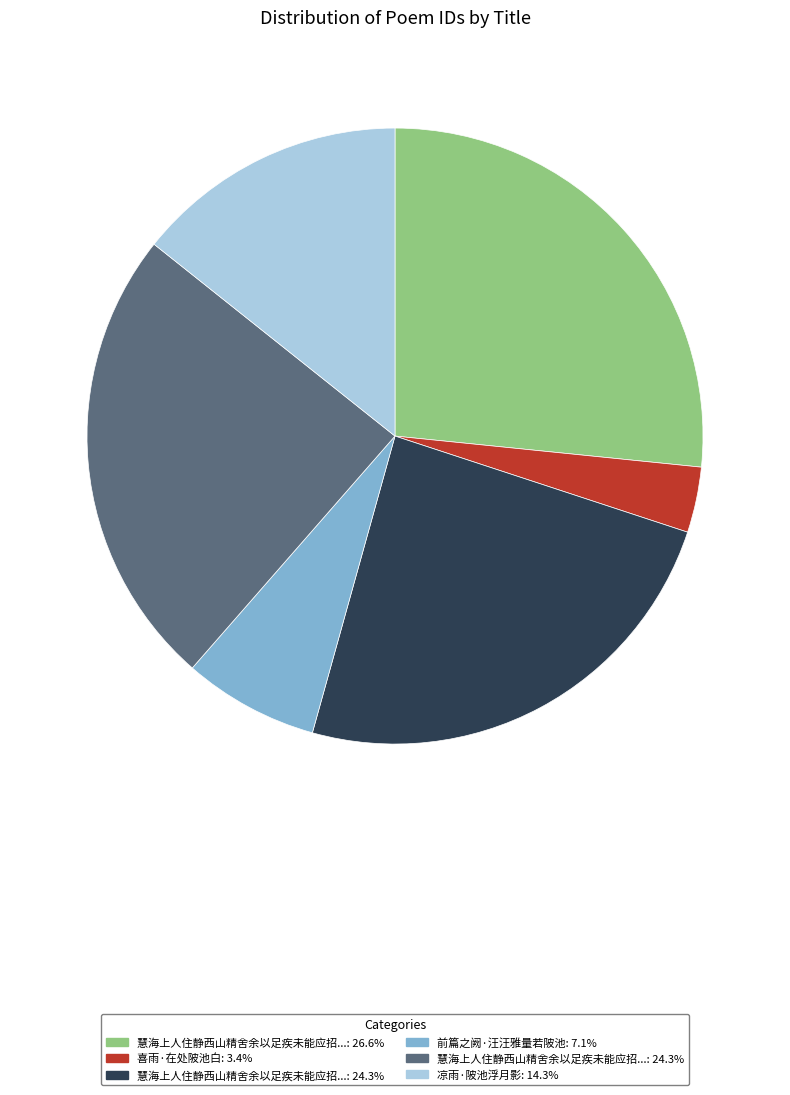

Is there a majority slice in this chart?

No